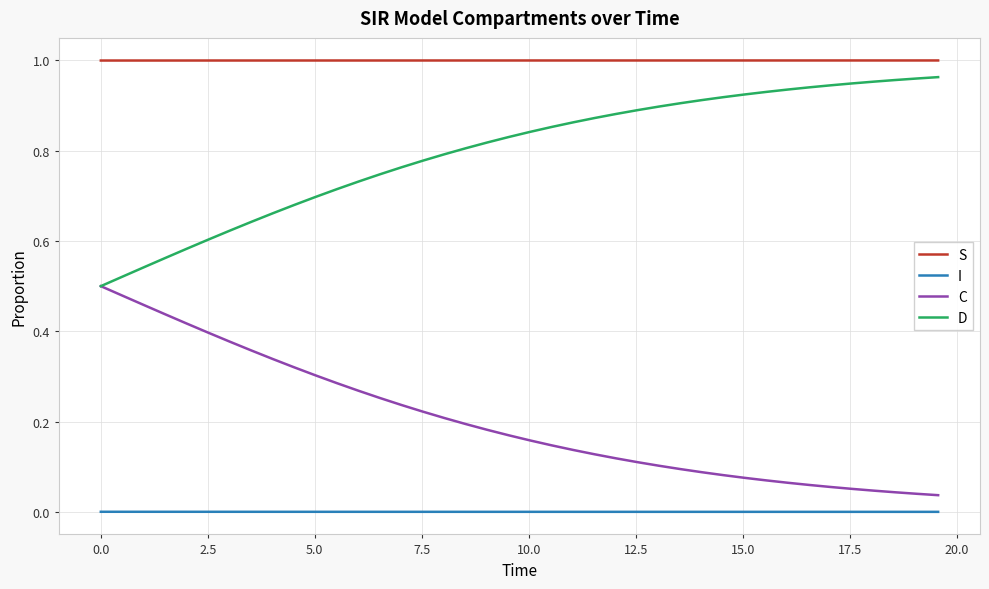

How many series are shown in this chart?

4